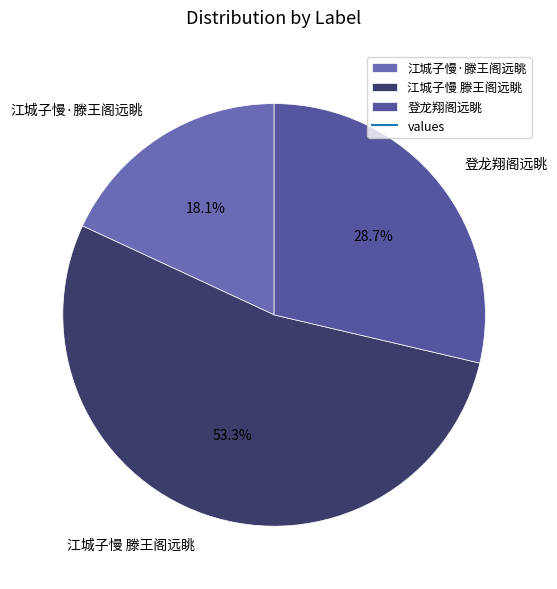

To the nearest percent, what percentage of the pie is 江城子慢·滕王阁远眺?

18%